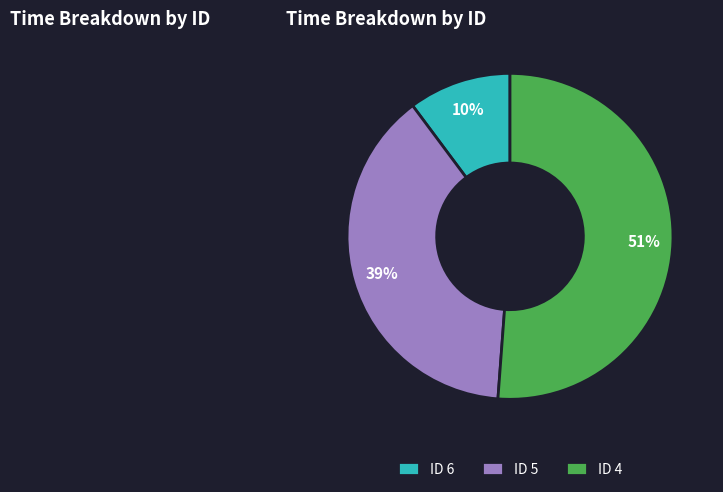

How many segments does this pie chart have?

3